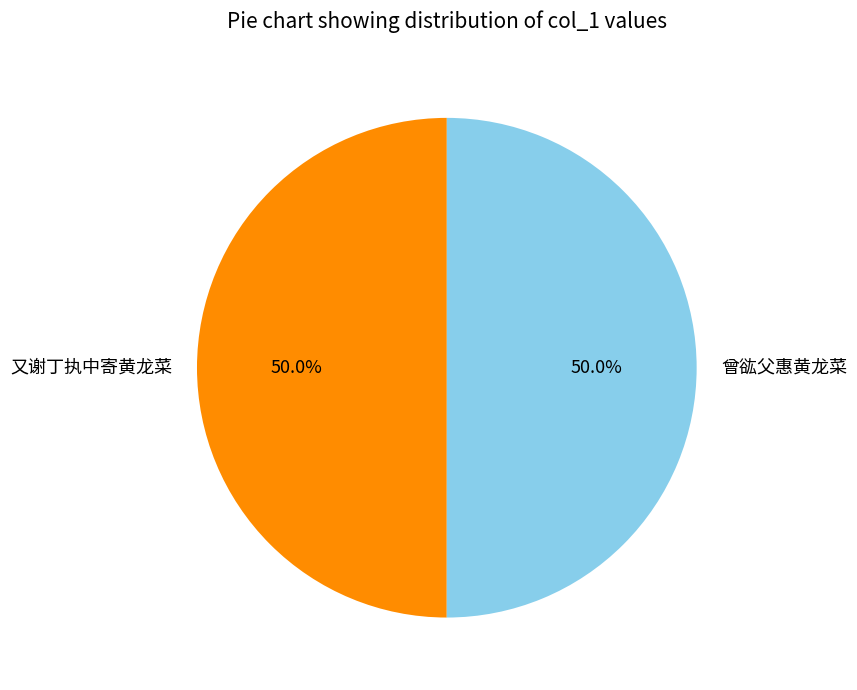

What portion of the pie excludes 又谢丁执中寄黄龙菜?

50.0%